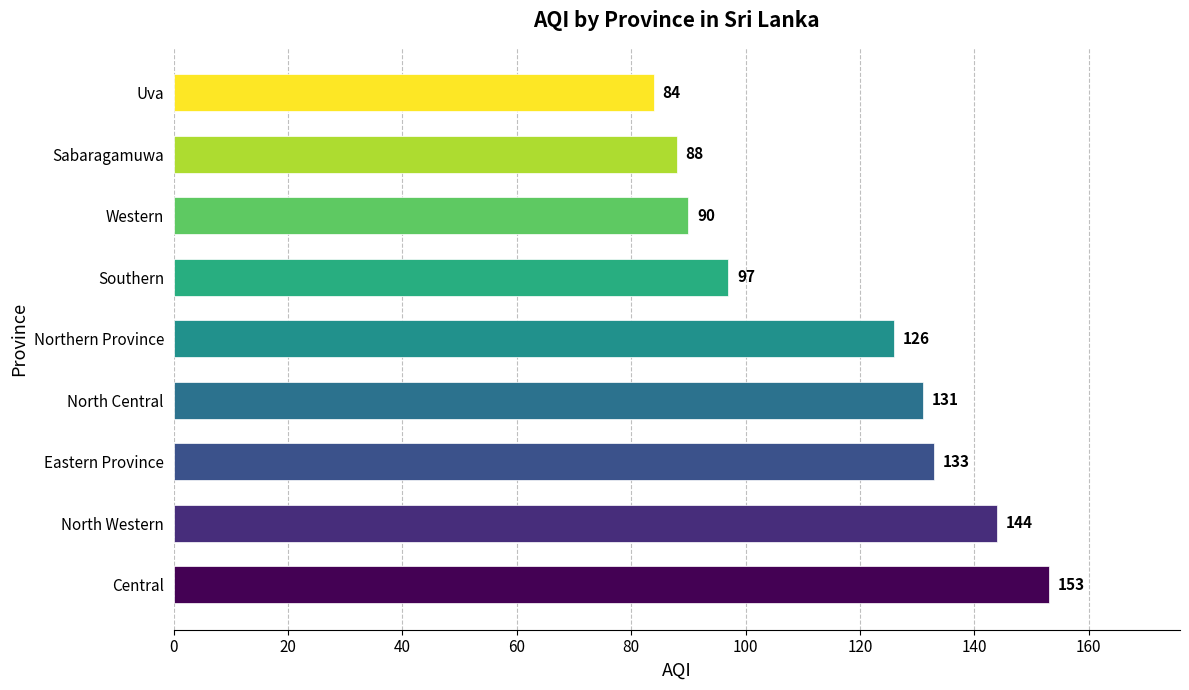

List the labels in order of value, smallest first.

Uva, Sabaragamuwa, Western, Southern, Northern Province, North Central, Eastern Province, North Western, Central